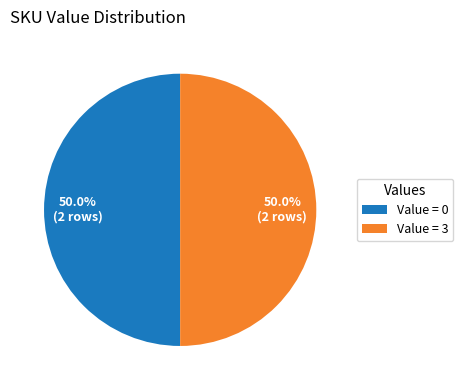

What is the ratio of the value at Value = 0 to the value at Value = 3?

1.0